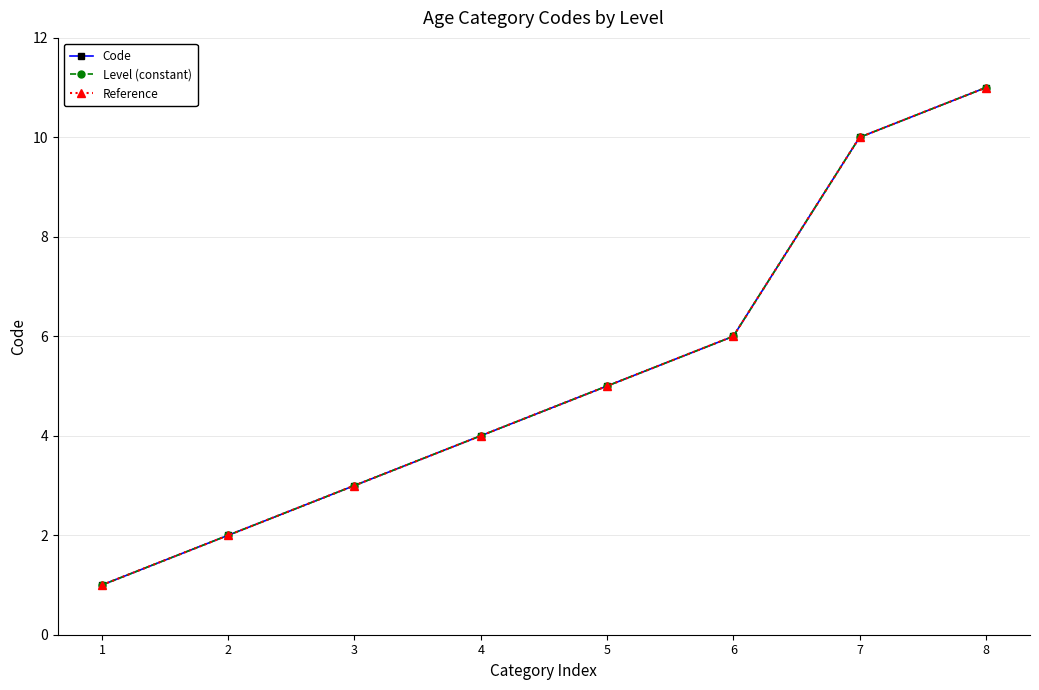

Does the chart have visible grid lines?

Yes